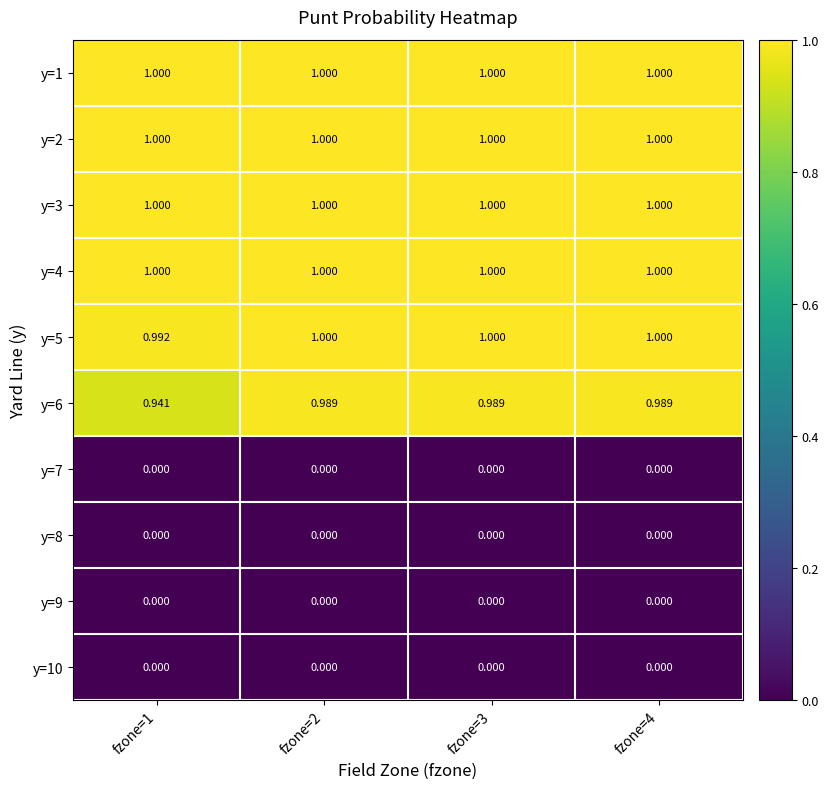

How many series are shown in this chart?

10